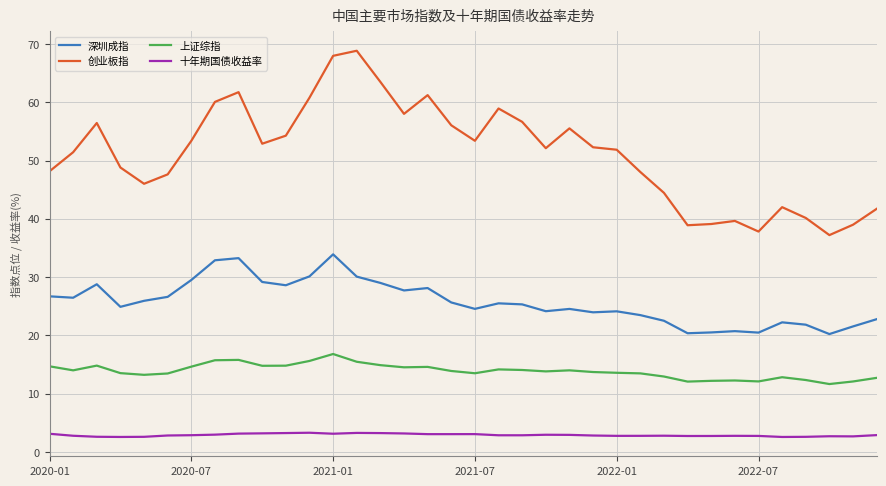

What is the highest value of the 创业板指 series?

68.8